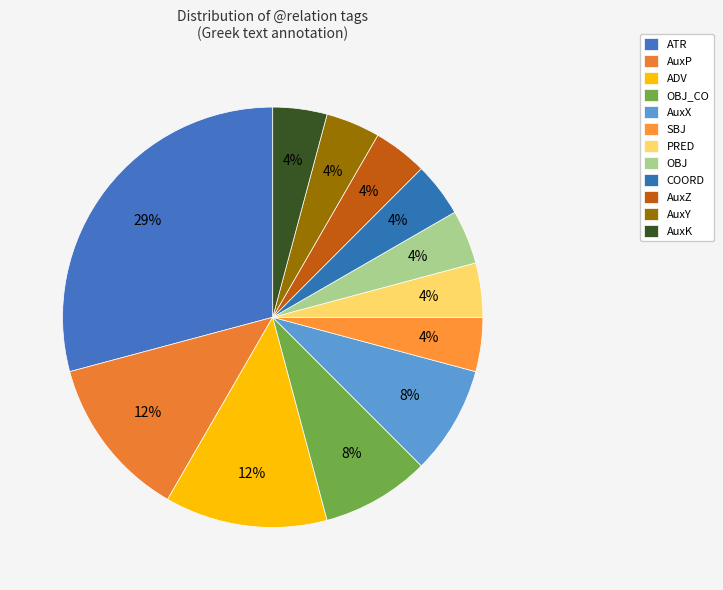

Between OBJ and ADV, which is larger?

ADV